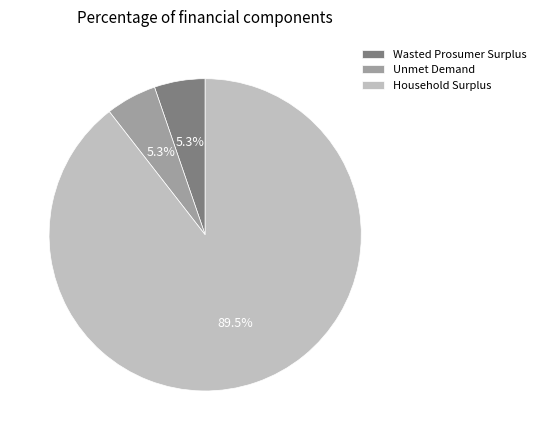

Count the number of slices in the pie.

3